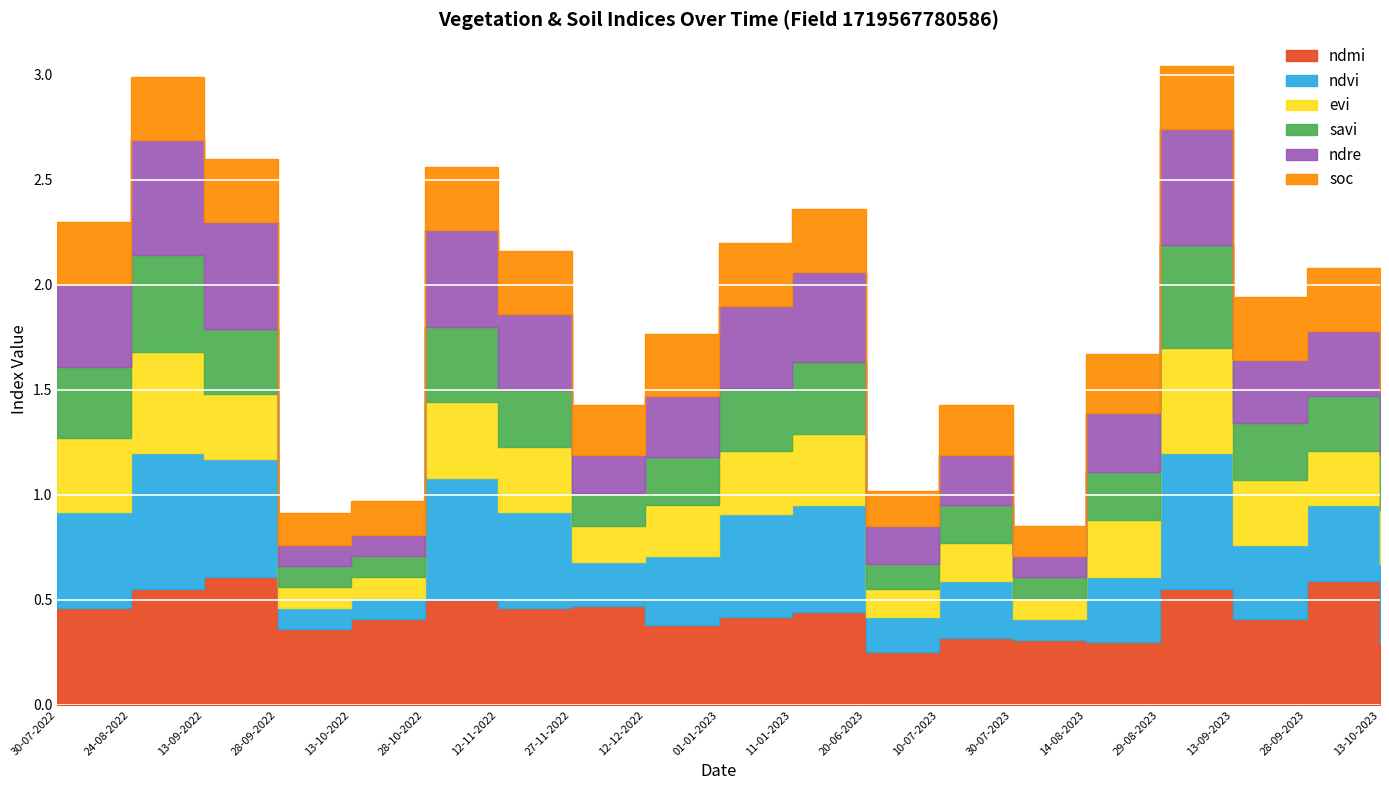

Reading left to right, list all the values displayed in this chart.

ndmi: 30-07-2022=0.5	24-08-2022=0.6	13-09-2022=0.6	28-09-2022=0.4	13-10-2022=0.4	28-10-2022=0.5	12-11-2022=0.5	27-11-2022=0.5	12-12-2022=0.4	01-01-2023=0.4	11-01-2023=0.4	20-06-2023=0.2	10-07-2023=0.3	30-07-2023=0.3	14-08-2023=0.3	29-08-2023=0.6	13-09-2023=0.4	28-09-2023=0.6	13-10-2023=0.3
ndvi: 30-07-2022=0.5	24-08-2022=0.7	13-09-2022=0.6	28-09-2022=0.1	13-10-2022=0.1	28-10-2022=0.6	12-11-2022=0.5	27-11-2022=0.2	12-12-2022=0.3	01-01-2023=0.5	11-01-2023=0.5	20-06-2023=0.2	10-07-2023=0.3	30-07-2023=0.1	14-08-2023=0.3	29-08-2023=0.7	13-09-2023=0.3	28-09-2023=0.4	13-10-2023=0.4
evi: 30-07-2022=0.3	24-08-2022=0.5	13-09-2022=0.3	28-09-2022=0.1	13-10-2022=0.1	28-10-2022=0.4	12-11-2022=0.3	27-11-2022=0.2	12-12-2022=0.2	01-01-2023=0.3	11-01-2023=0.3	20-06-2023=0.1	10-07-2023=0.2	30-07-2023=0.1	14-08-2023=0.3	29-08-2023=0.5	13-09-2023=0.3	28-09-2023=0.3	13-10-2023=0.3
savi: 30-07-2022=0.3	24-08-2022=0.5	13-09-2022=0.3	28-09-2022=0.1	13-10-2022=0.1	28-10-2022=0.4	12-11-2022=0.3	27-11-2022=0.2	12-12-2022=0.2	01-01-2023=0.3	11-01-2023=0.3	20-06-2023=0.1	10-07-2023=0.2	30-07-2023=0.1	14-08-2023=0.2	29-08-2023=0.5	13-09-2023=0.3	28-09-2023=0.3	13-10-2023=0.3
ndre: 30-07-2022=0.4	24-08-2022=0.6	13-09-2022=0.5	28-09-2022=0.1	13-10-2022=0.1	28-10-2022=0.5	12-11-2022=0.4	27-11-2022=0.2	12-12-2022=0.3	01-01-2023=0.4	11-01-2023=0.4	20-06-2023=0.2	10-07-2023=0.2	30-07-2023=0.1	14-08-2023=0.3	29-08-2023=0.6	13-09-2023=0.3	28-09-2023=0.3	13-10-2023=0.3
soc: 30-07-2022=0.3	24-08-2022=0.3	13-09-2022=0.3	28-09-2022=0.2	13-10-2022=0.2	28-10-2022=0.3	12-11-2022=0.3	27-11-2022=0.2	12-12-2022=0.3	01-01-2023=0.3	11-01-2023=0.3	20-06-2023=0.2	10-07-2023=0.2	30-07-2023=0.1	14-08-2023=0.3	29-08-2023=0.3	13-09-2023=0.3	28-09-2023=0.3	13-10-2023=0.3